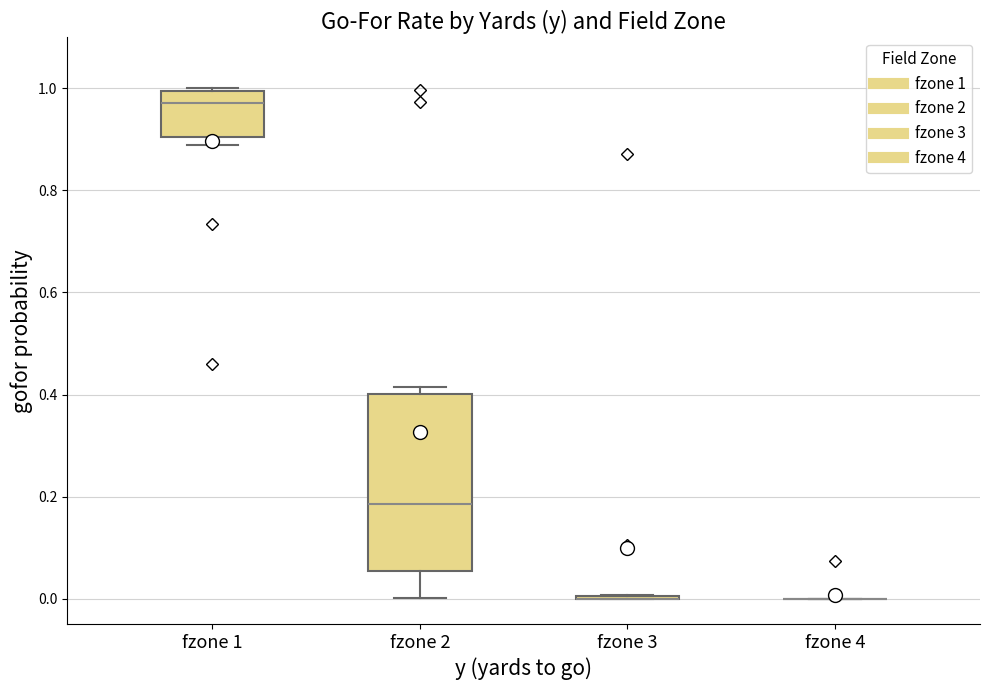

Which box is the tallest, from its lower edge to its upper edge?

fzone 2